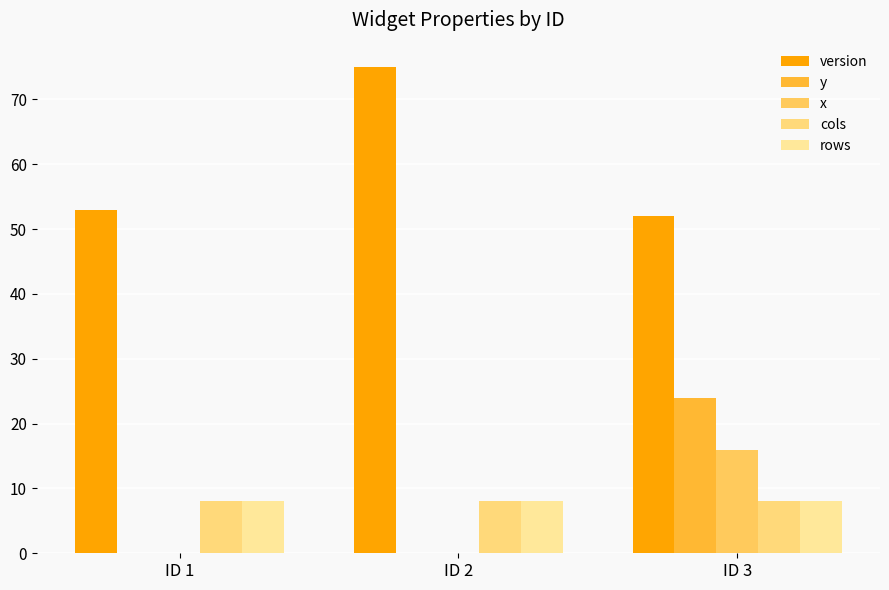

What is the sum of the version values at ID 3 and ID 2?

127